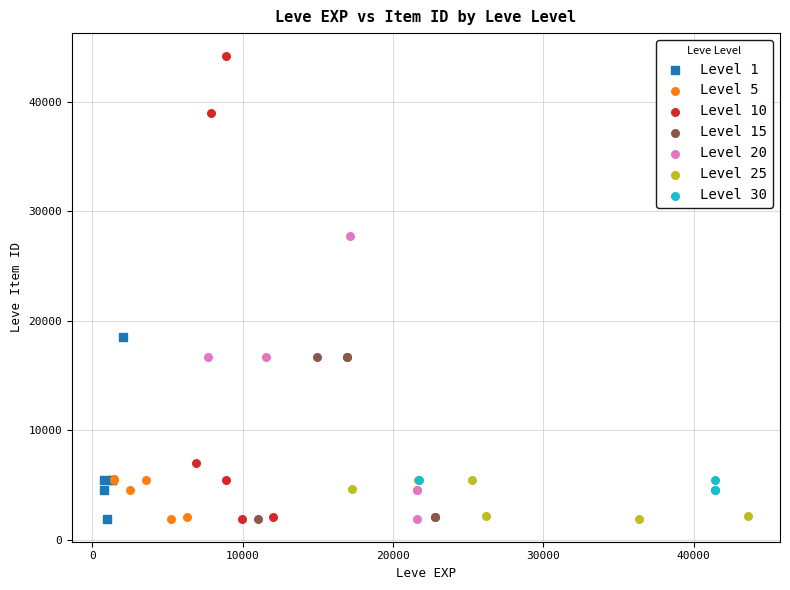

Which series reaches the maximum Y coordinate?

Level 10